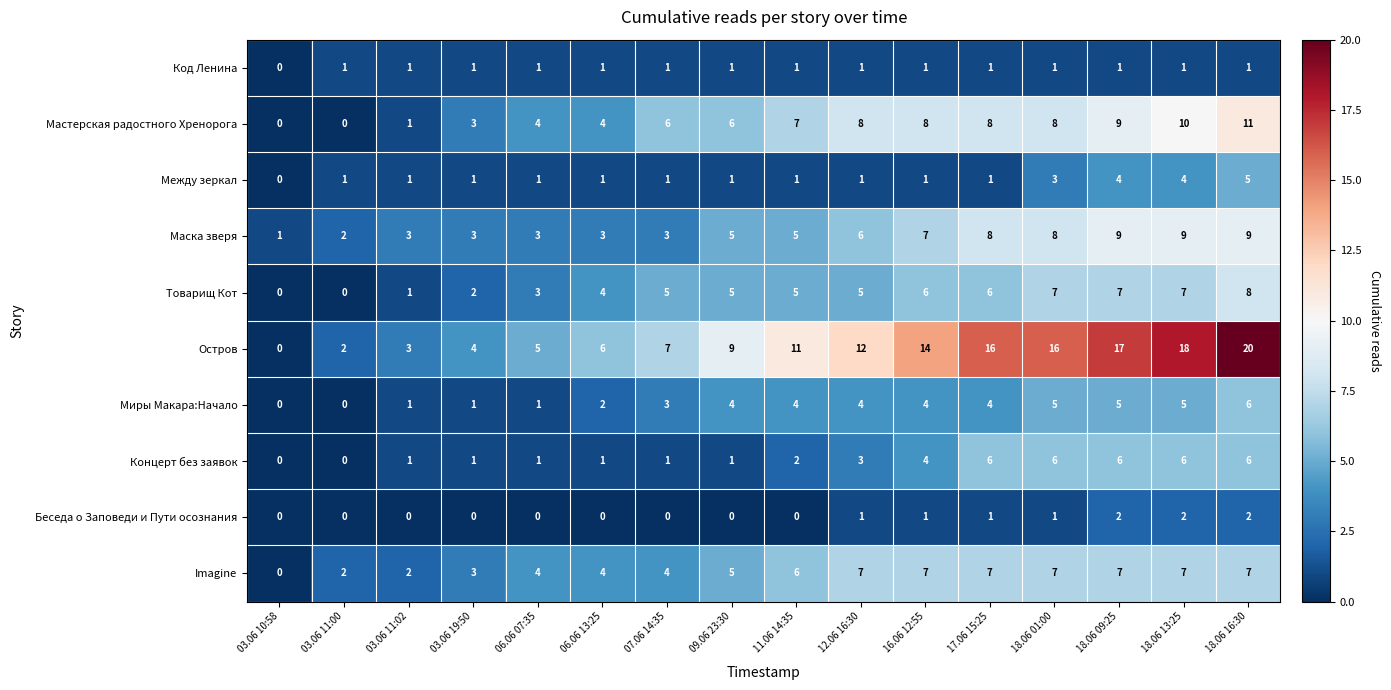

Count the Imagine values in the range 4 to 7.

12